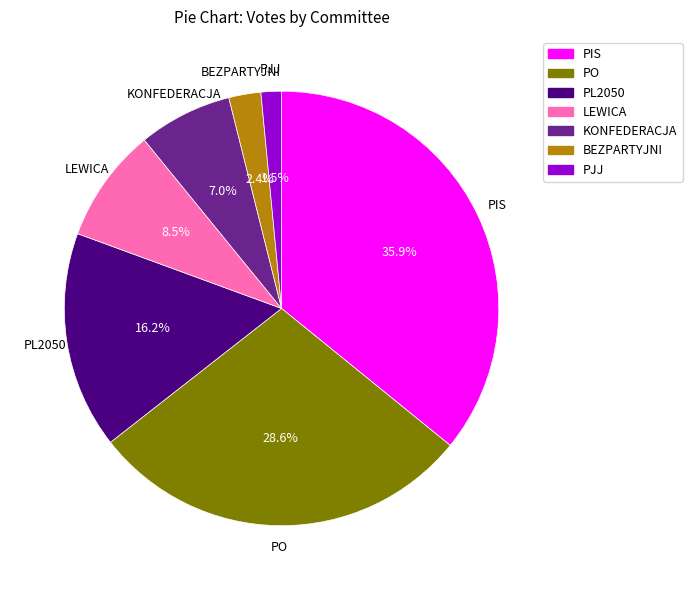

The KONFEDERACJA slice represents 1% of the pie. True or false?

False